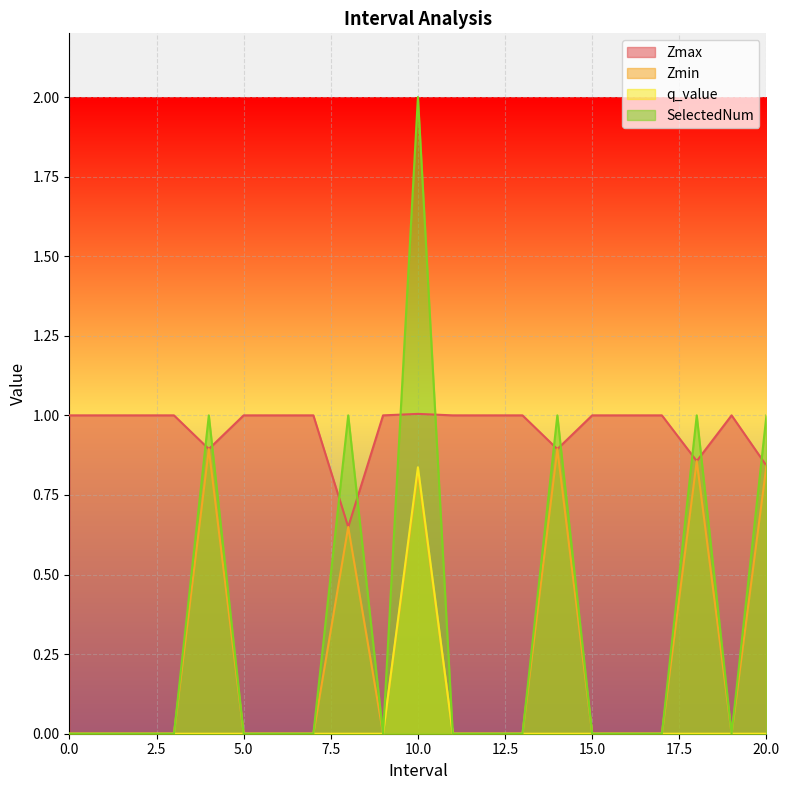

Rank the series at 5 from highest to lowest value.

Zmax, Zmin, q_value, SelectedNum